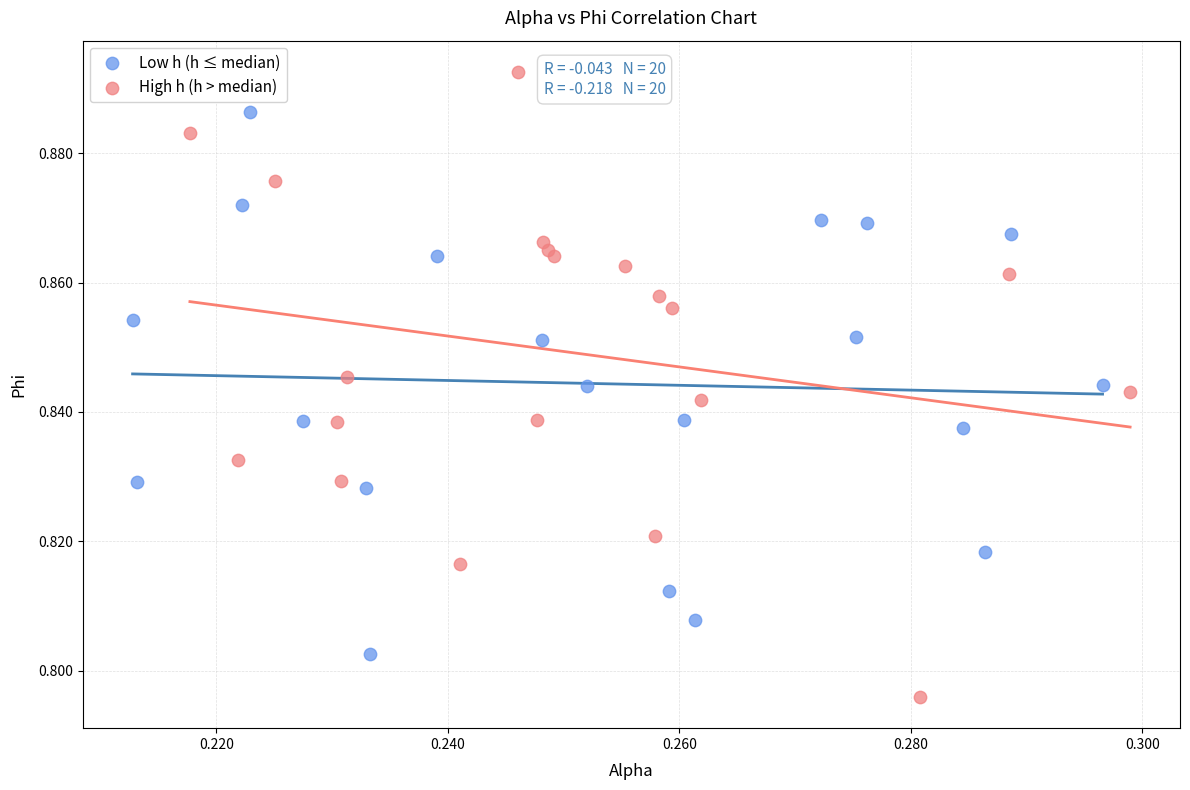

What are all the series names shown in the legend?

Low h (h ≤ median), High h (h > median)